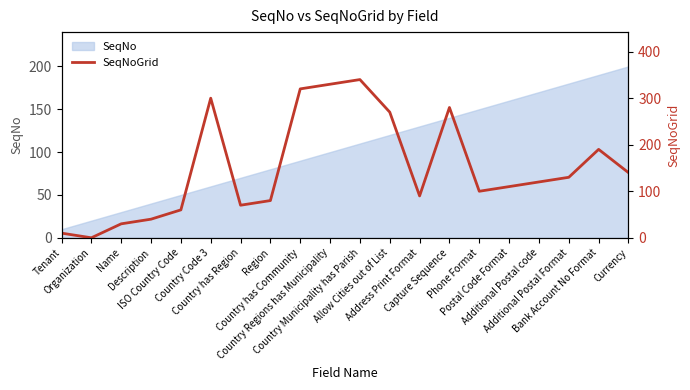

Where is the data nearest to the value 170?

Bank Account No Format